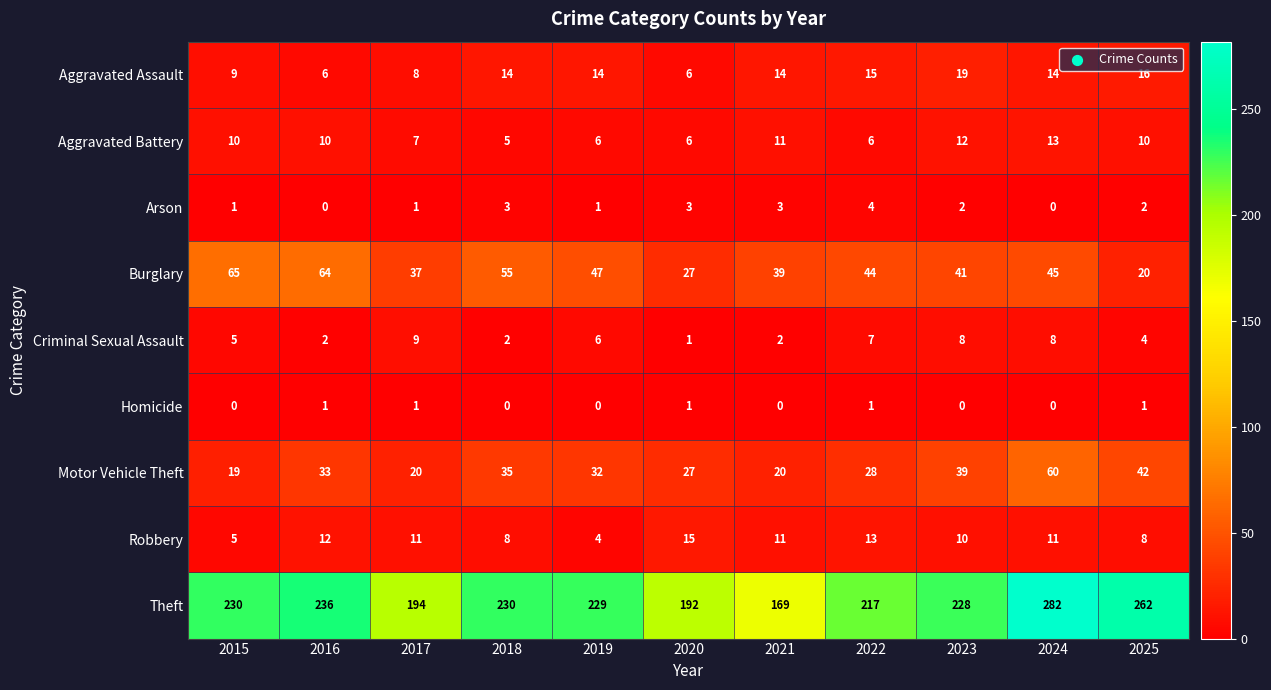

What is the difference between the Criminal Sexual Assault values at 2015 and 2020?

4